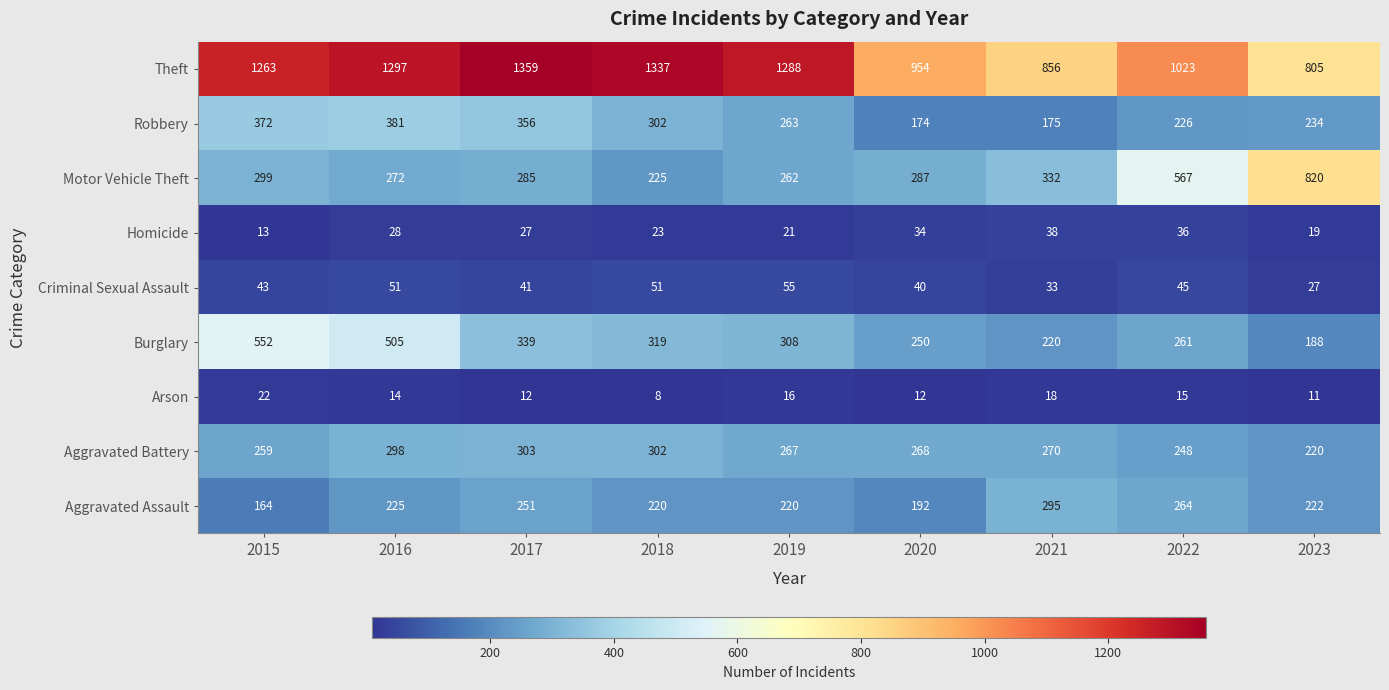

What is the sum of the Homicide values at 2022 and 2018?

59